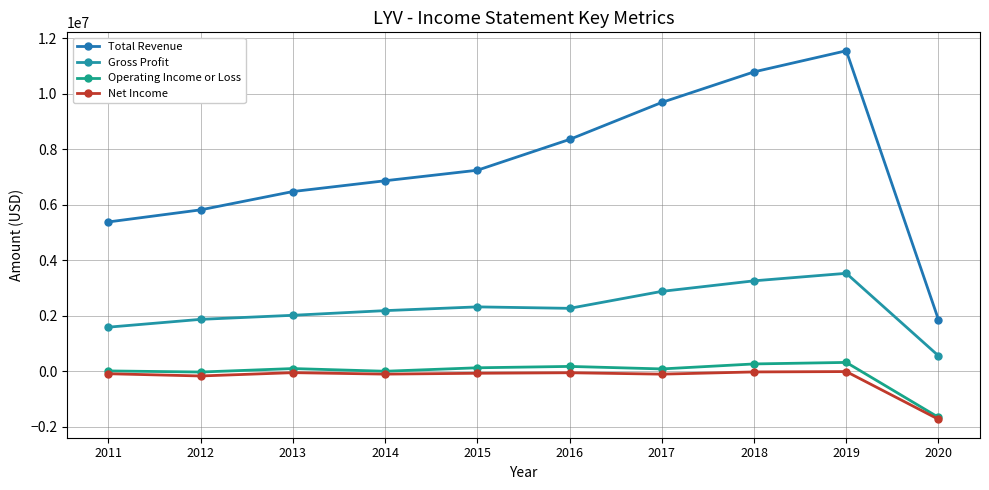

Is the value of Total Revenue at 2013 greater than the value of Net Income at 2013?

Yes